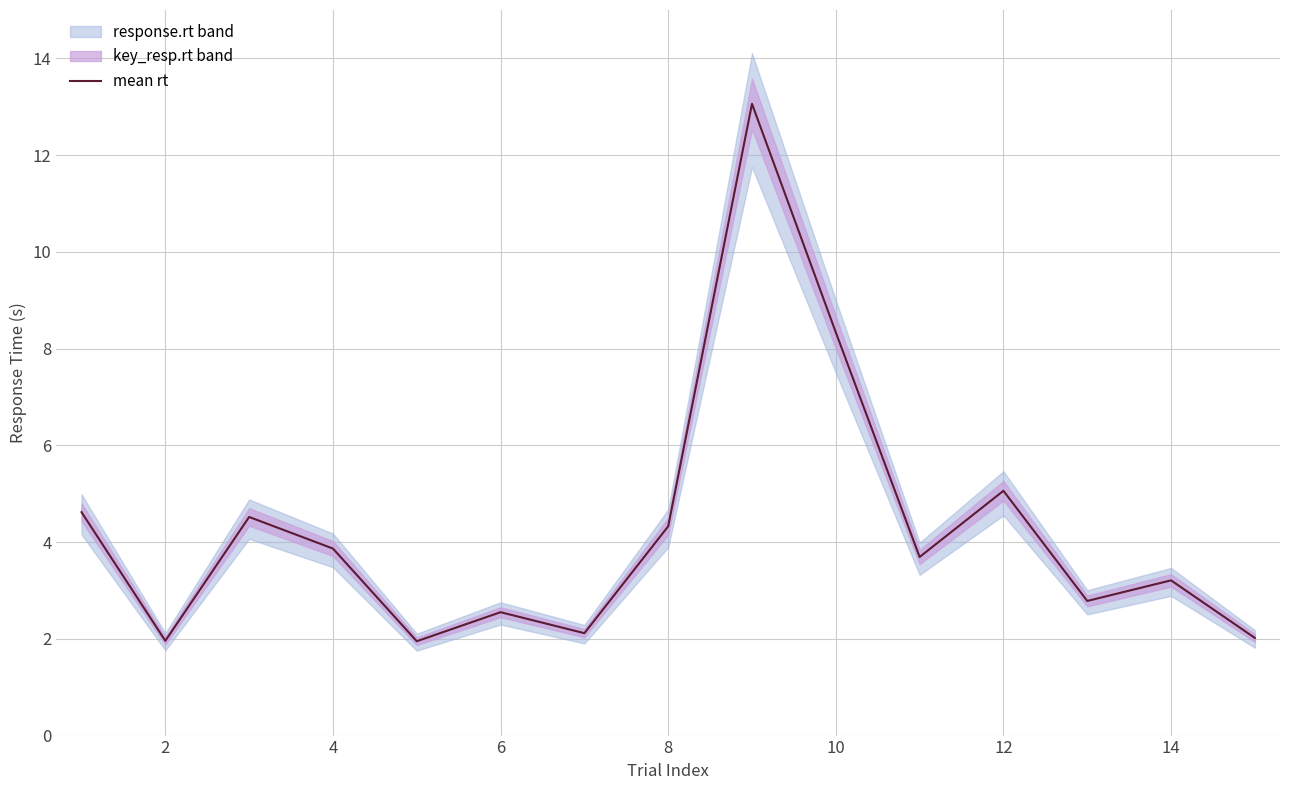

Reading left to right, what are all the values shown in this chart?

4.6	2.0	4.5	3.9	2.0	2.6	2.1	4.3	13.1	8.3	3.7	5.1	2.8	3.2	2.0